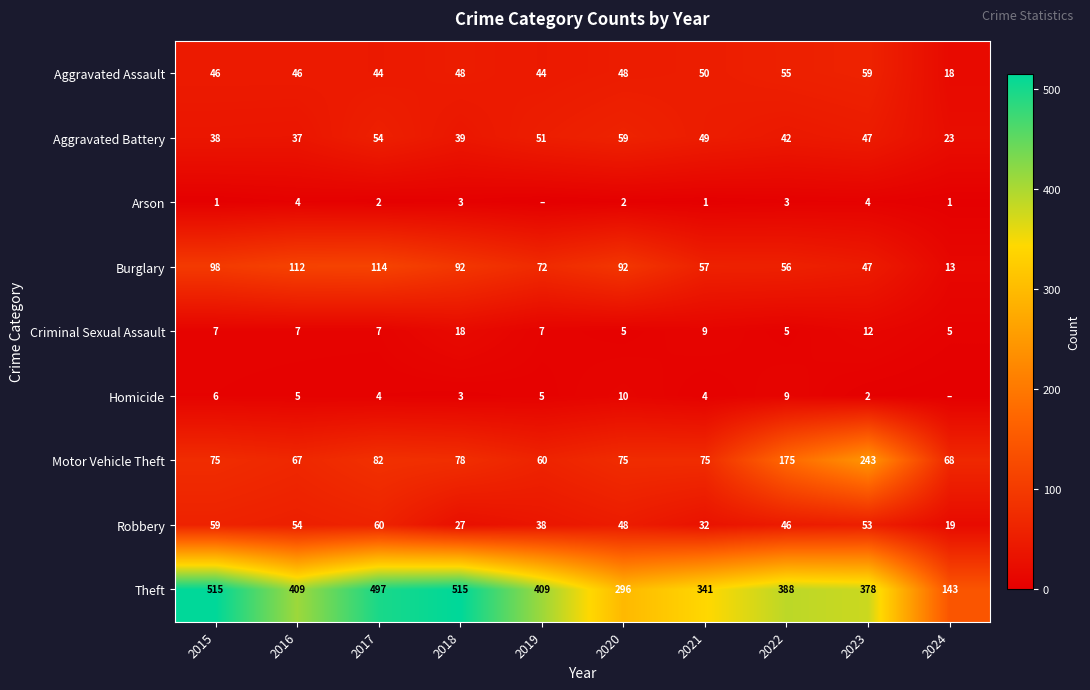

At which label does Aggravated Assault reach its peak?

2023